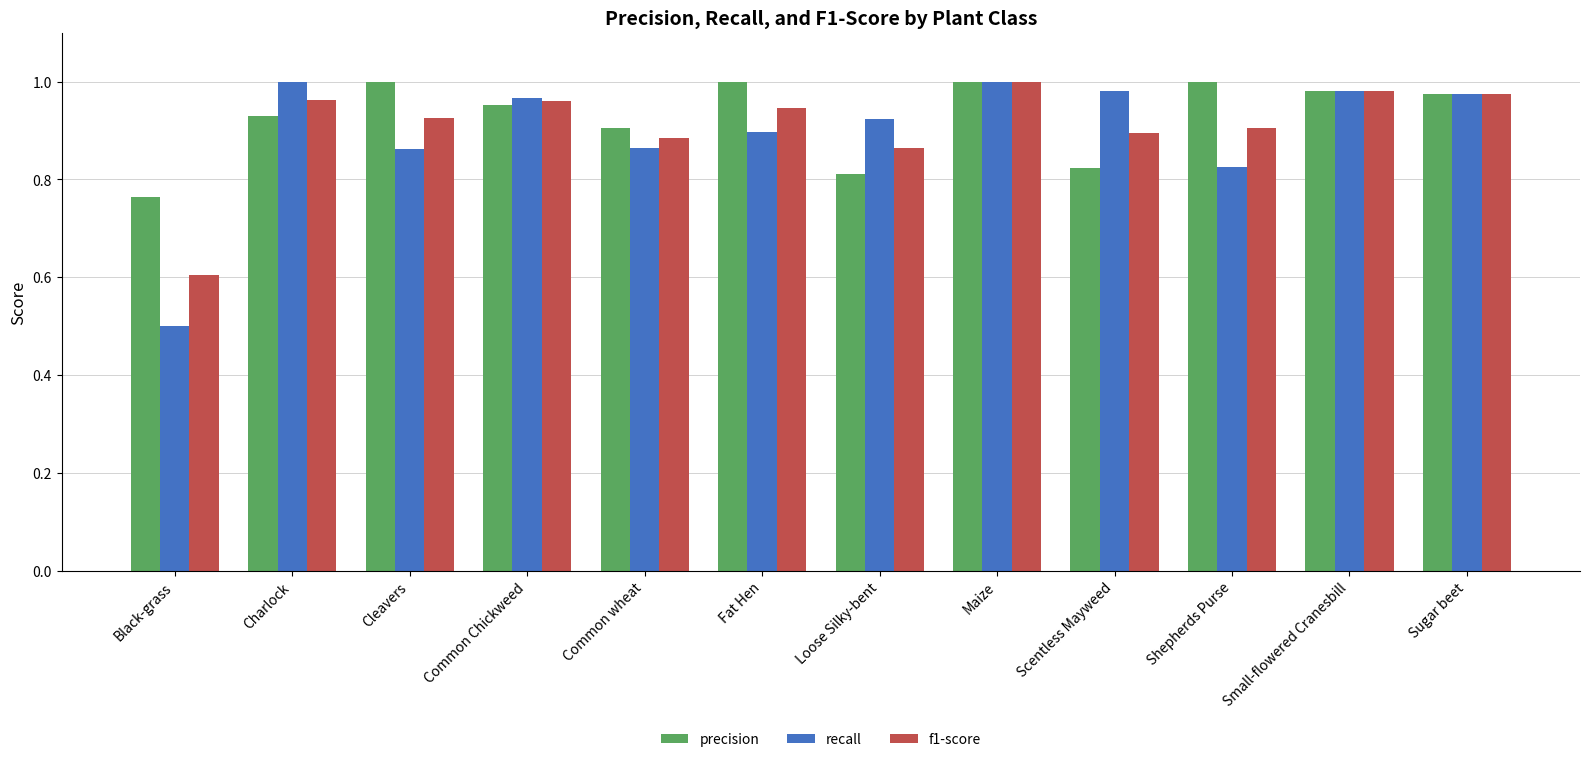

What position from the right is Black-grass?

12